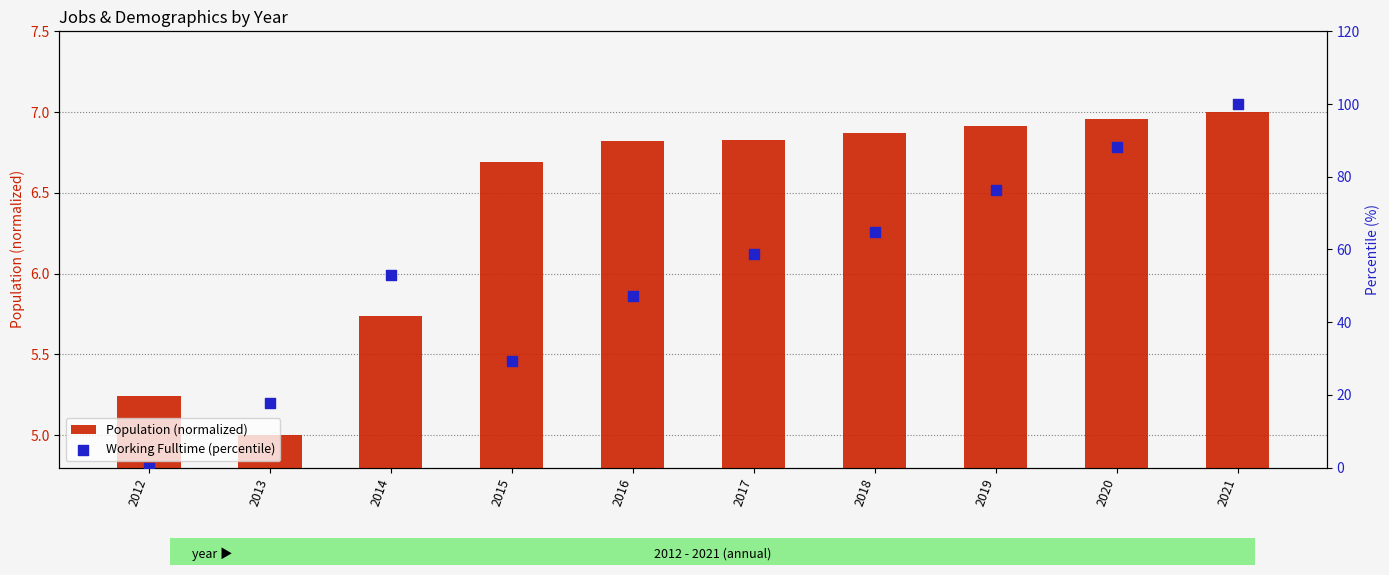

At how many categories does at least one series exceed 78?

2